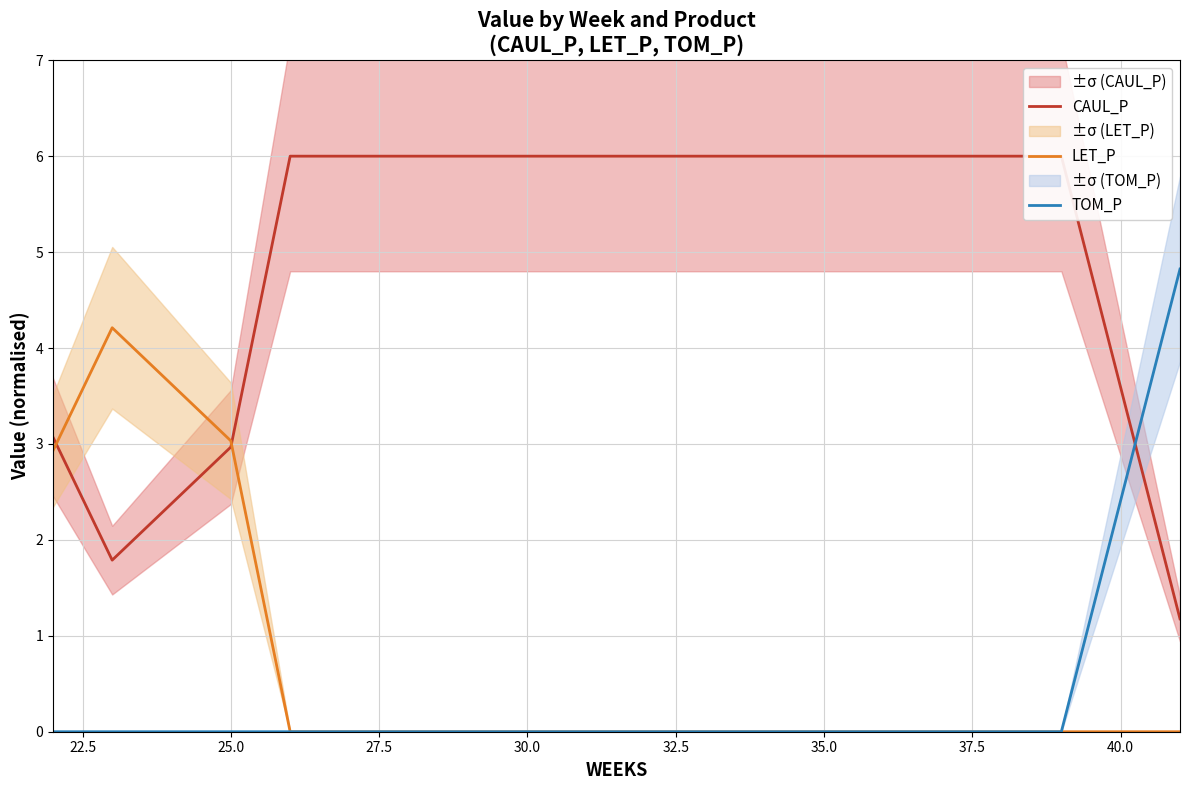

What is the label of the 3rd point from the left?

25.0